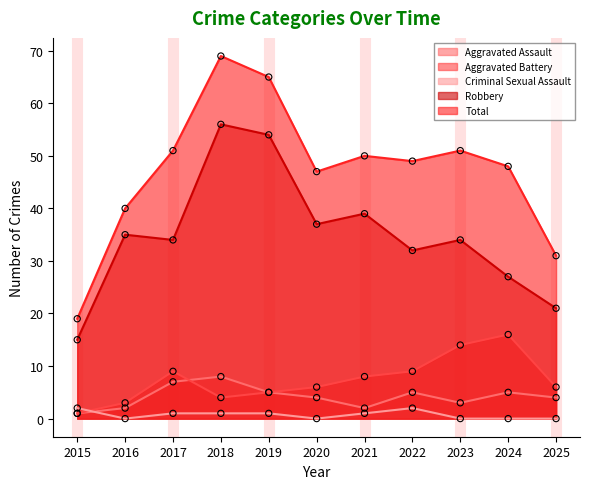

Which series reaches the maximum Y coordinate?

Total